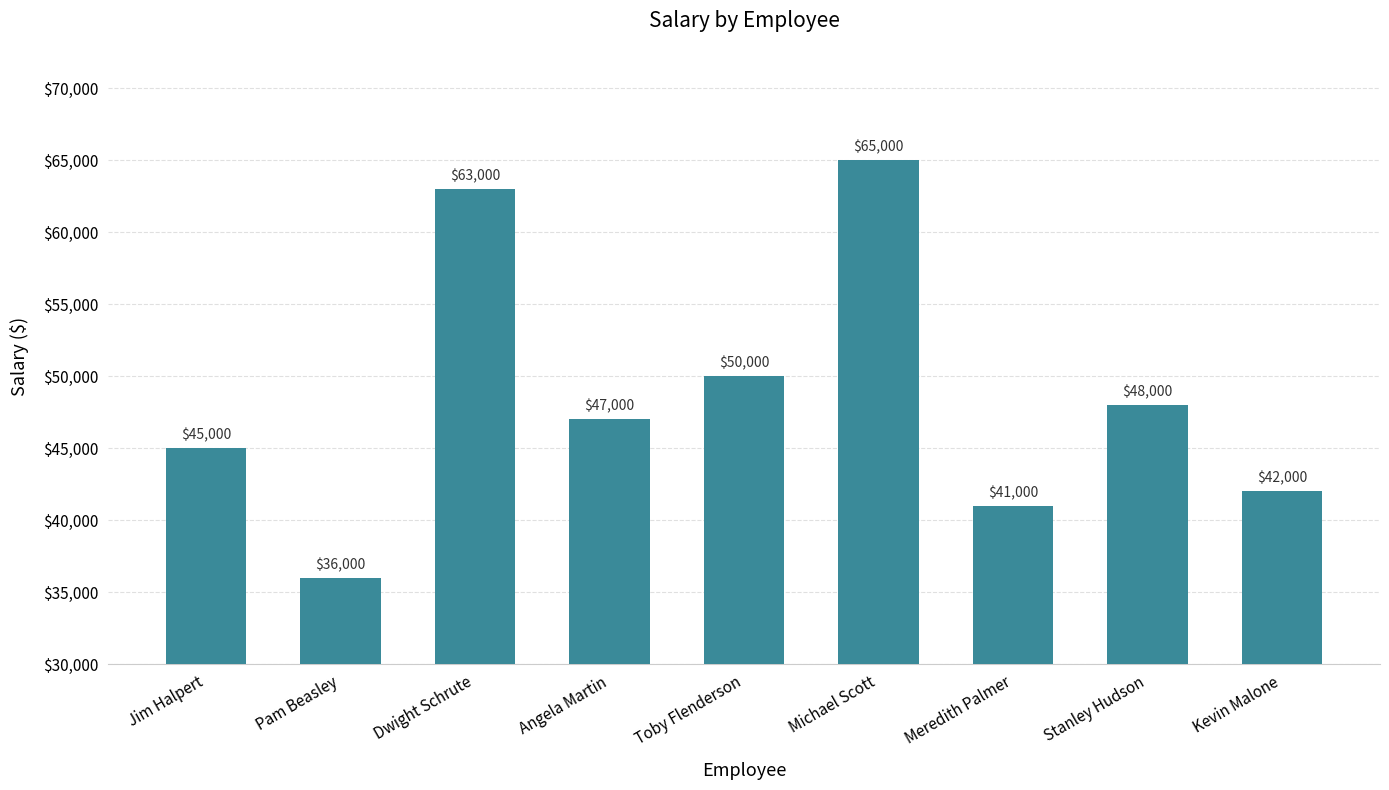

What is the label of the 5th bar from the right?

Toby Flenderson